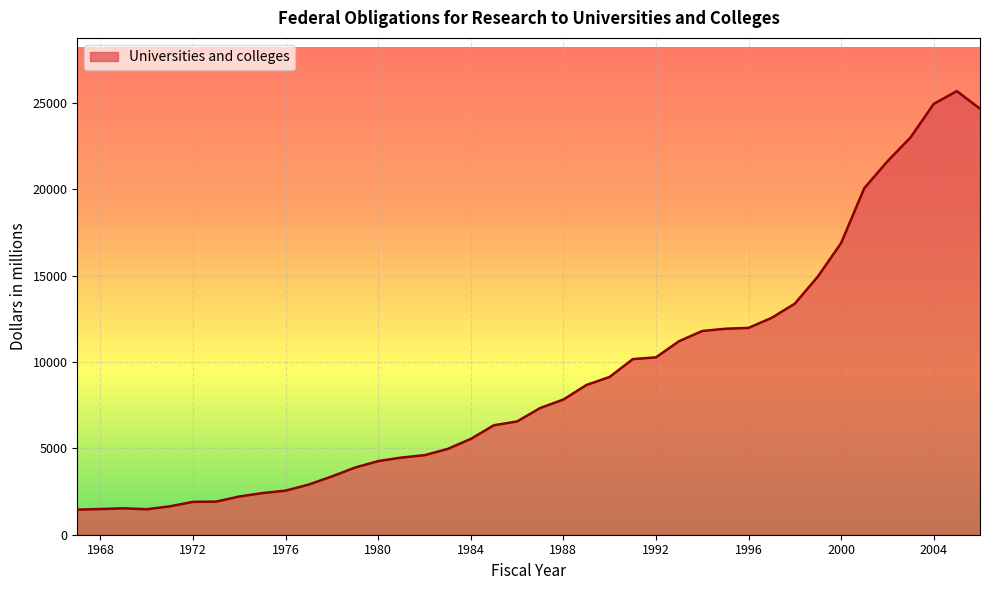

Does the chart display data point markers on the line(s)?

No